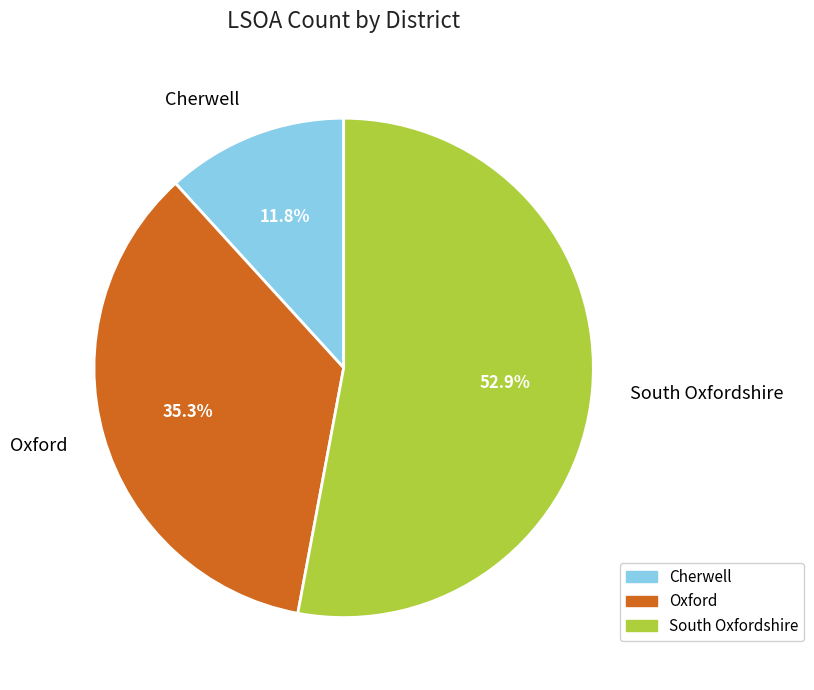

Rank the categories by value from highest to lowest.

South Oxfordshire, Oxford, Cherwell